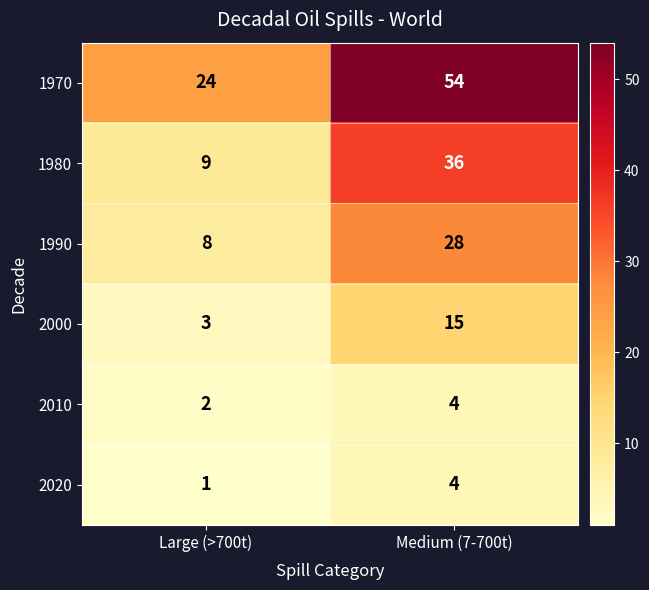

The 1980 series shows 36 at Medium (7-700t). True or false?

True